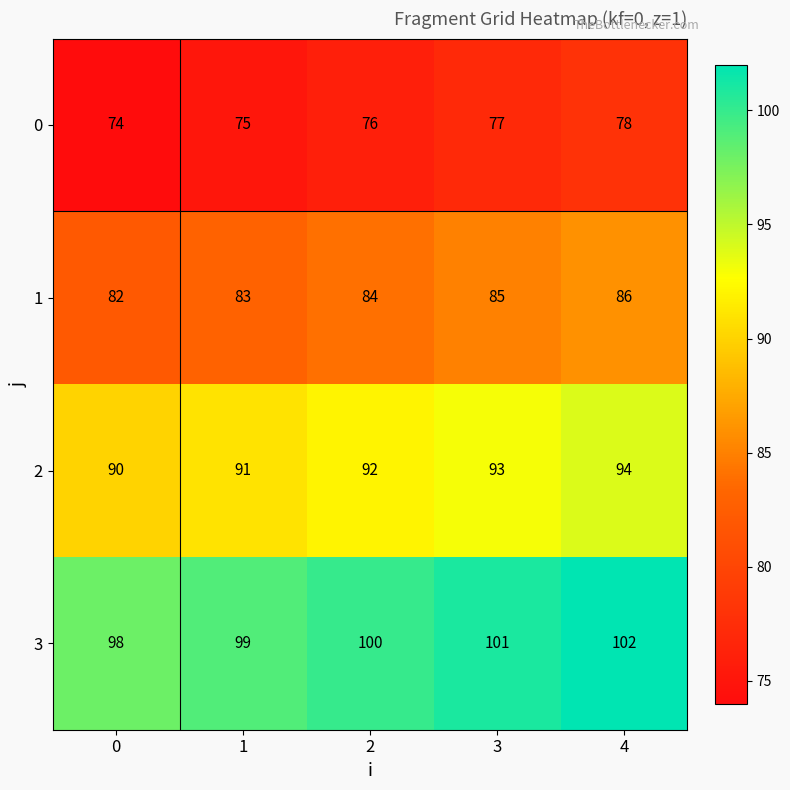

Reading left to right, transcribe all the data shown in this chart.

0: 0=74	1=75	2=76	3=77	4=78
1: 0=82	1=83	2=84	3=85	4=86
2: 0=90	1=91	2=92	3=93	4=94
3: 0=98	1=99	2=100	3=101	4=102